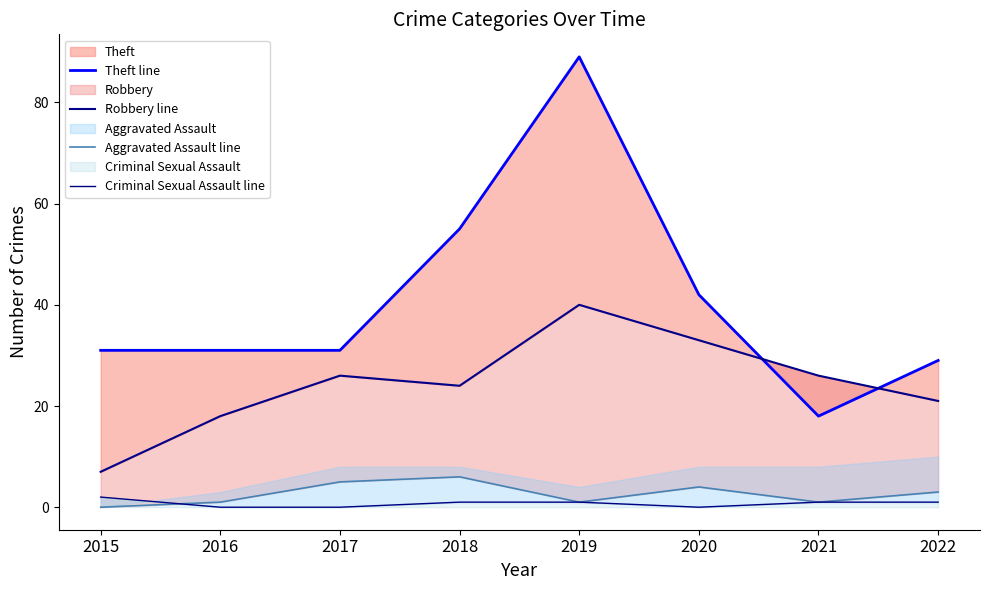

How many times do Theft line and Robbery line cross each other?

2